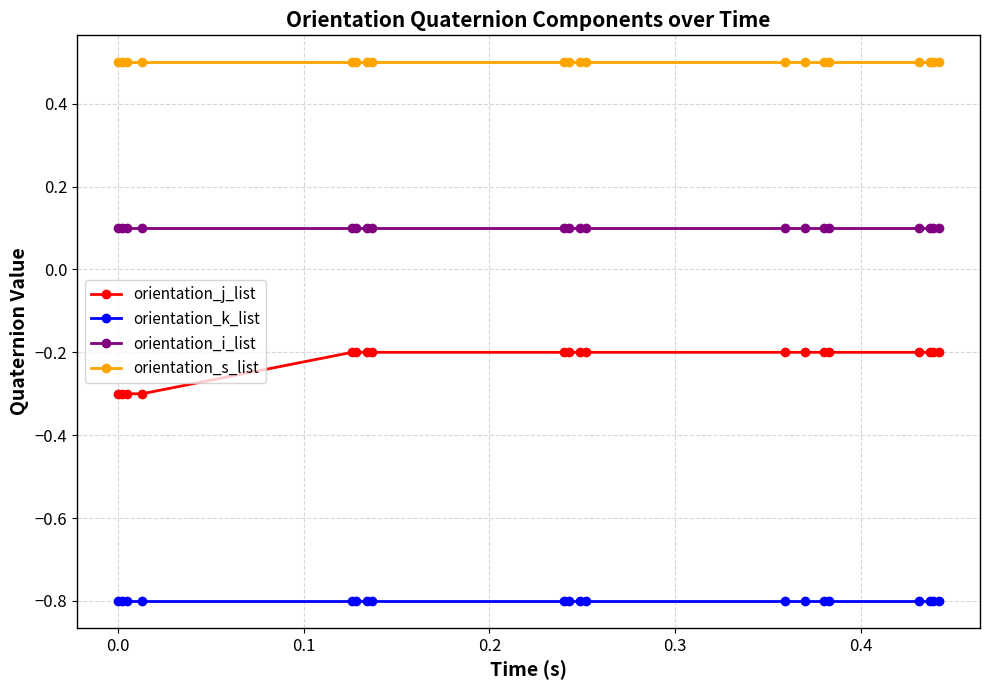

Rank the series by their maximum value, from highest to lowest.

orientation_s_list, orientation_i_list, orientation_j_list, orientation_k_list